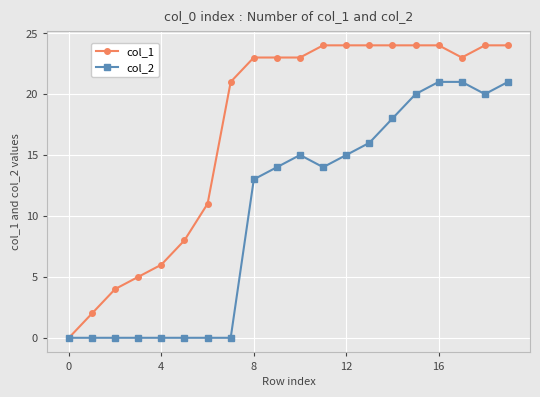

Which series has the largest range (max minus min)?

col_1